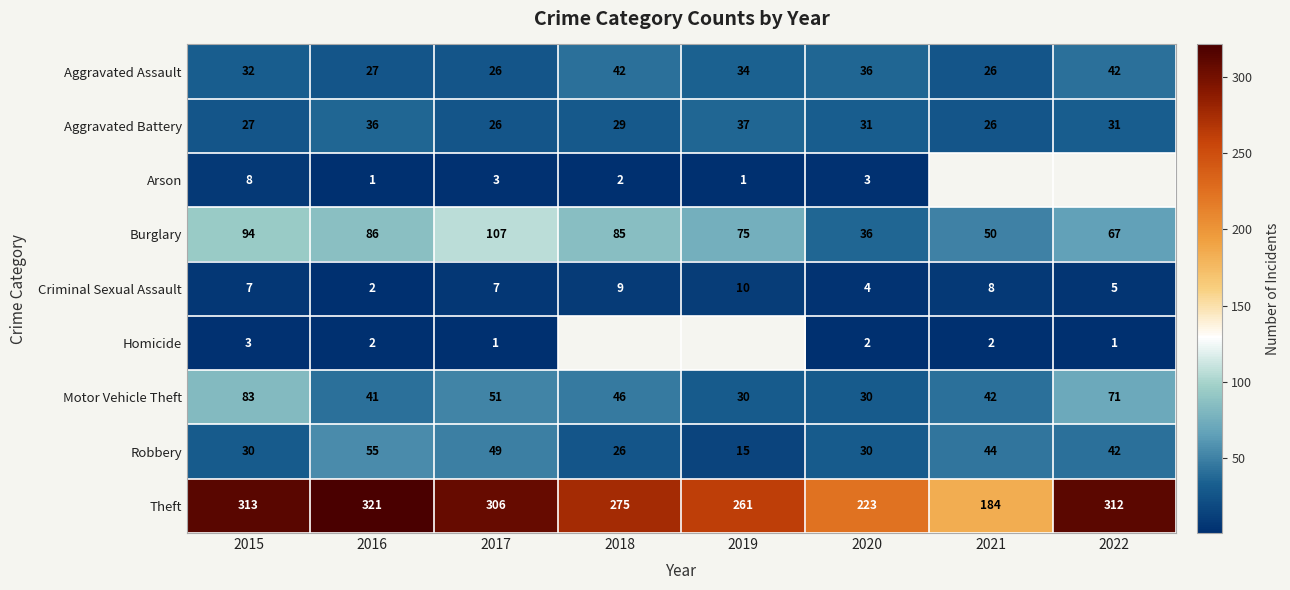

How many data points does each series have?

8